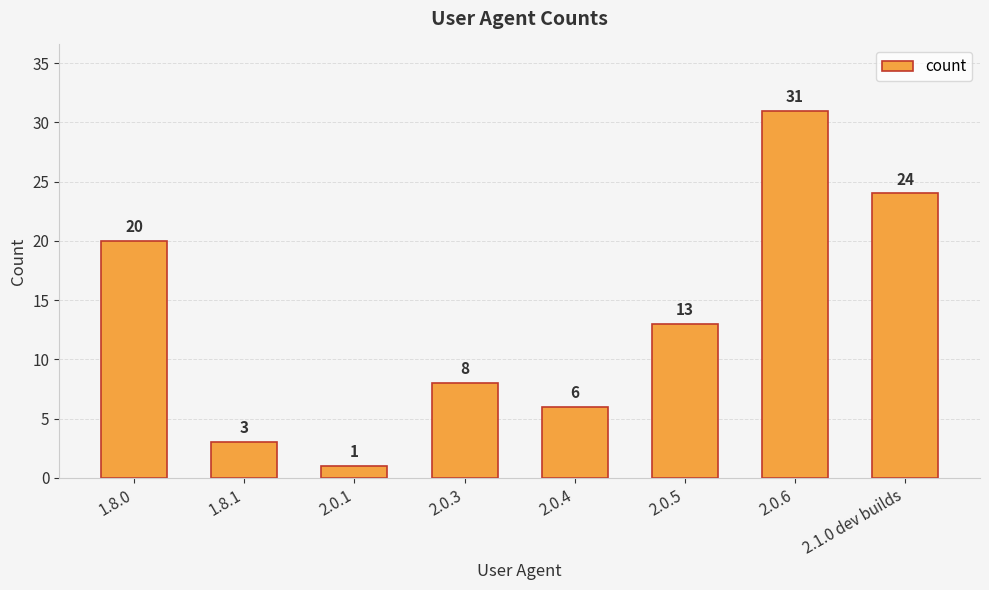

What is the maximum value shown in the chart?

31